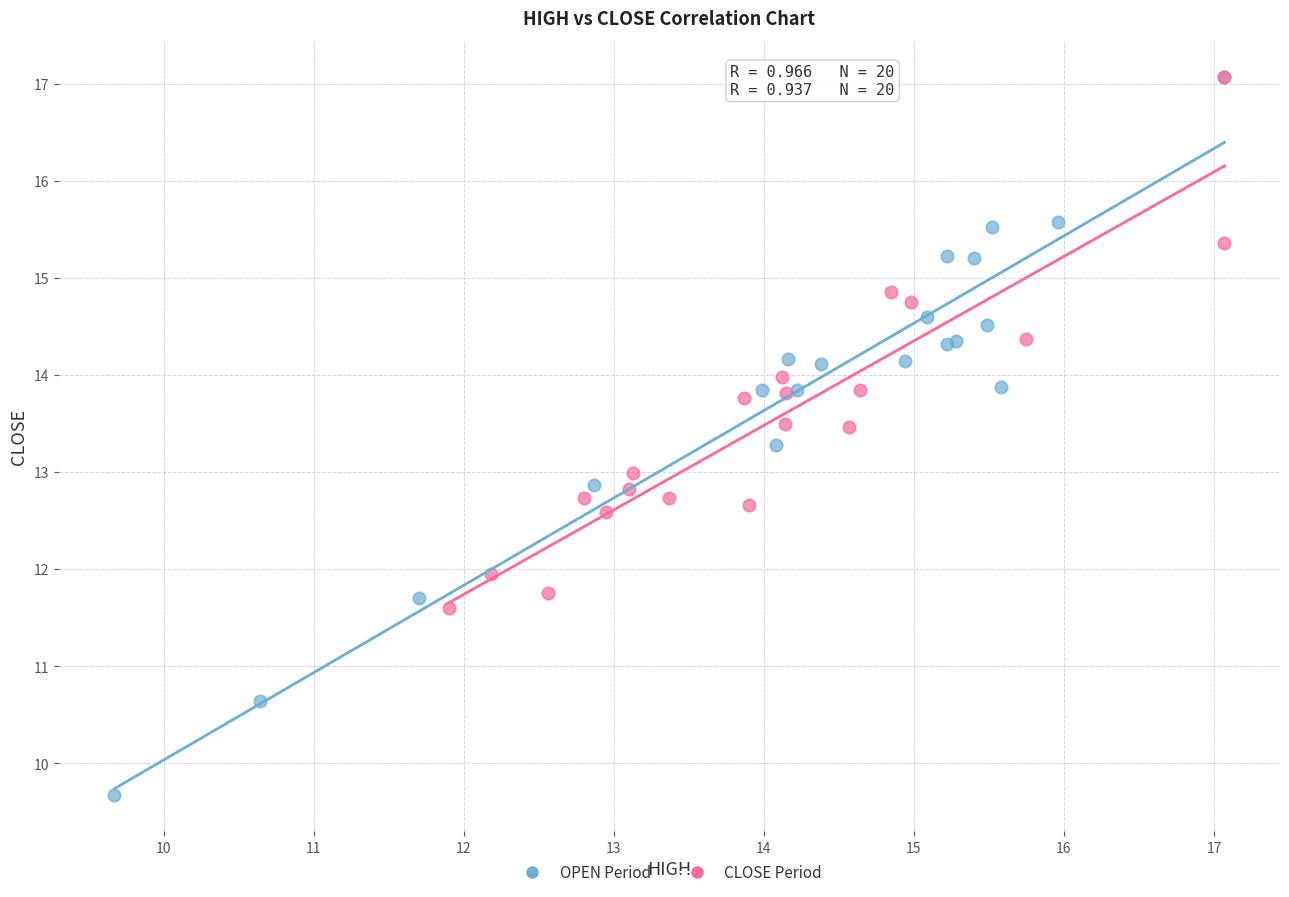

Which series reaches the minimum Y coordinate?

OPEN Period